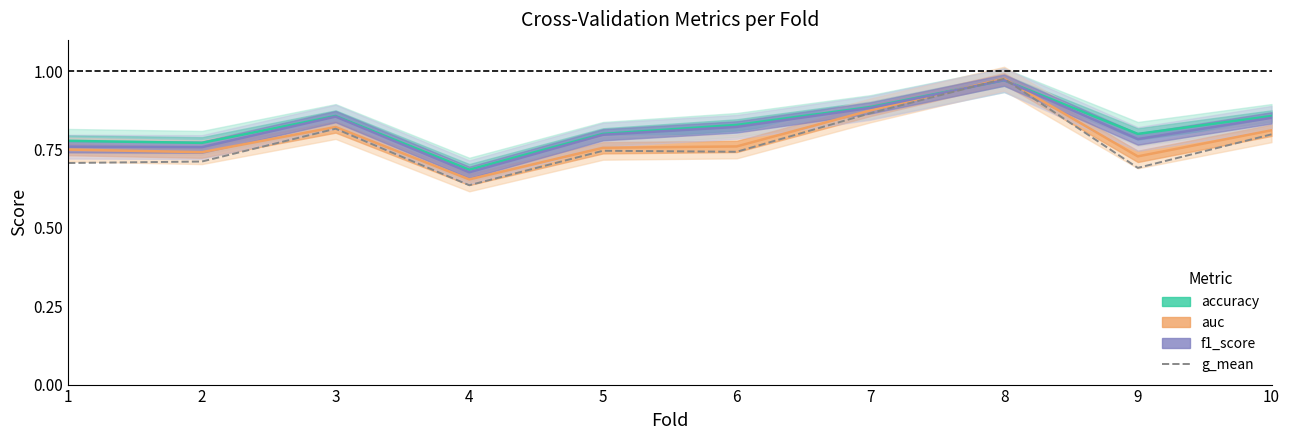

How many points are lower than both their immediate neighbors (excluding endpoints)?

3